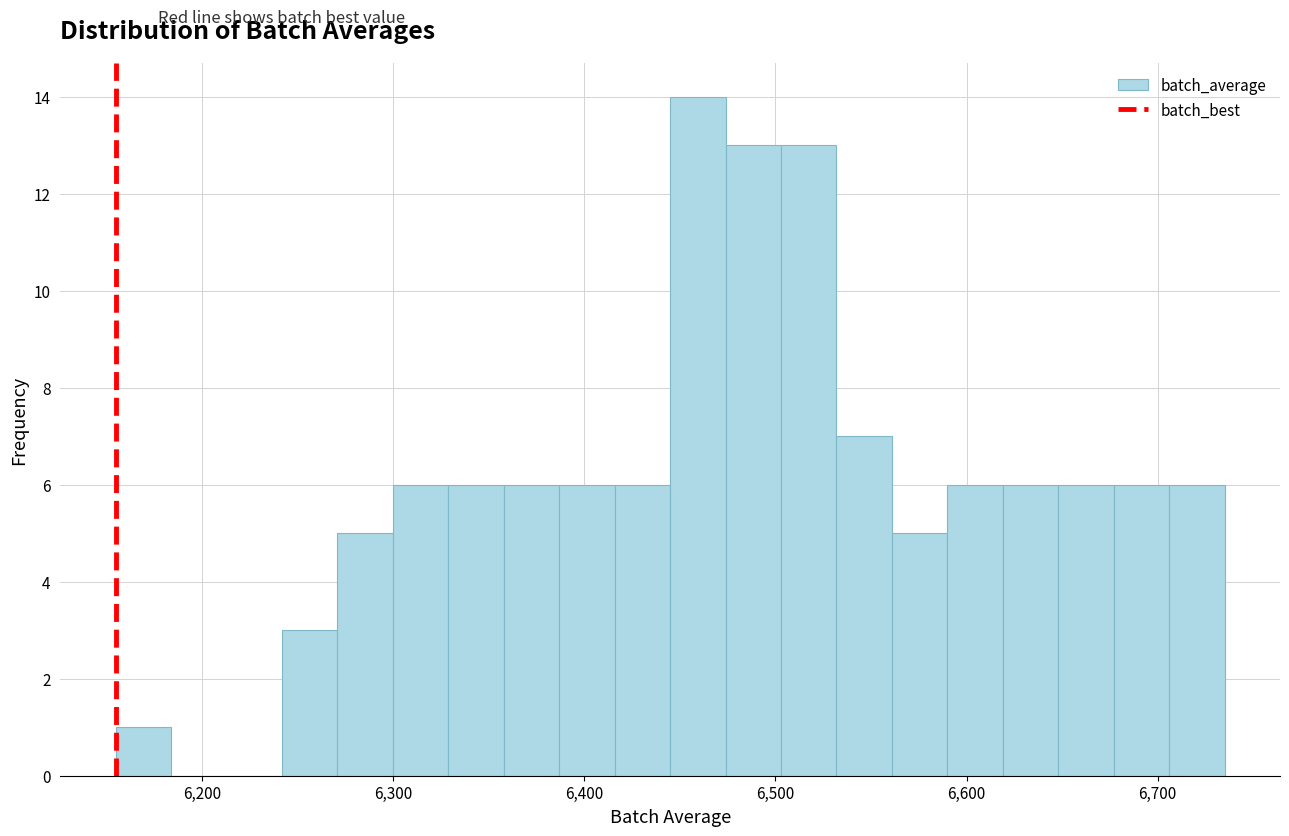

Read against the x-axis, roughly where is the centre of the tallest bar?

6460